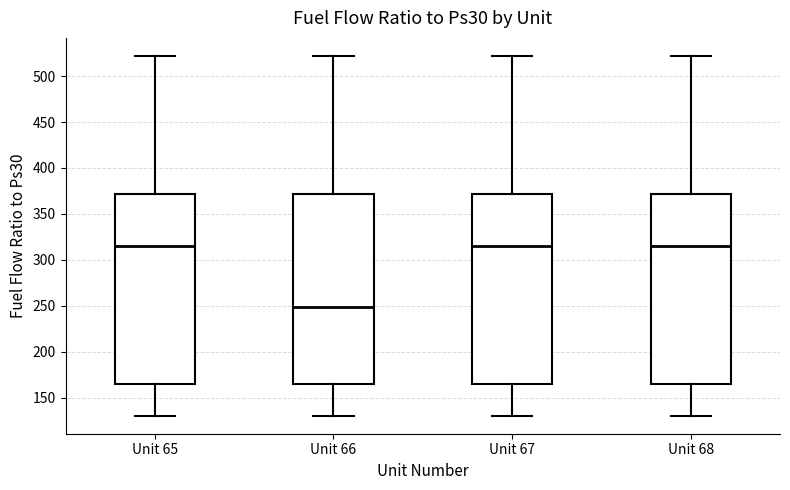

Where is the upper edge of the box for Unit 66 on the y-axis? The values are not printed on the chart, so give them approximately, as read against the axis.

370